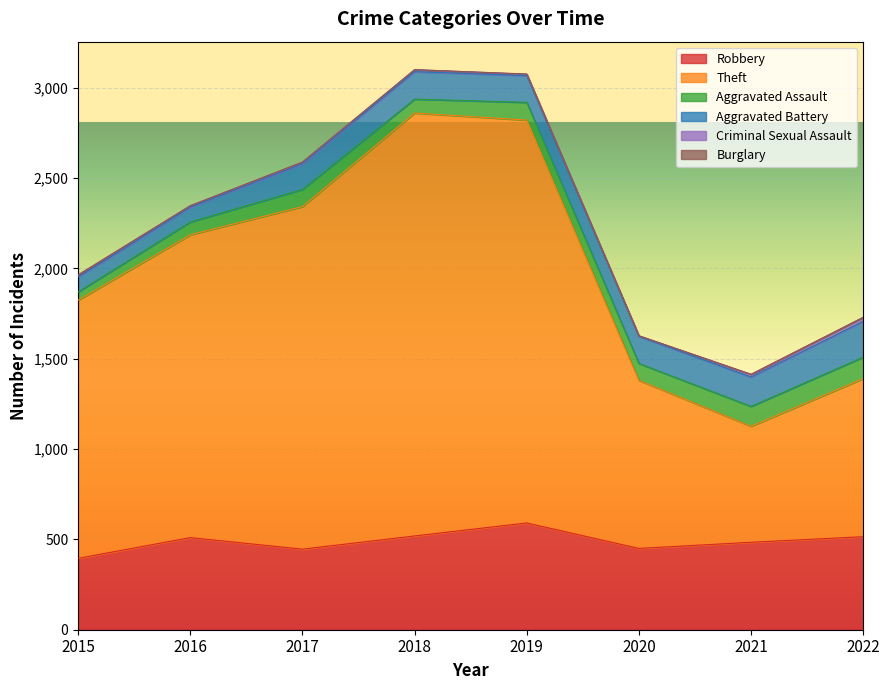

List the labels in order of Robbery value, smallest first.

2015, 2017, 2020, 2021, 2016, 2022, 2018, 2019